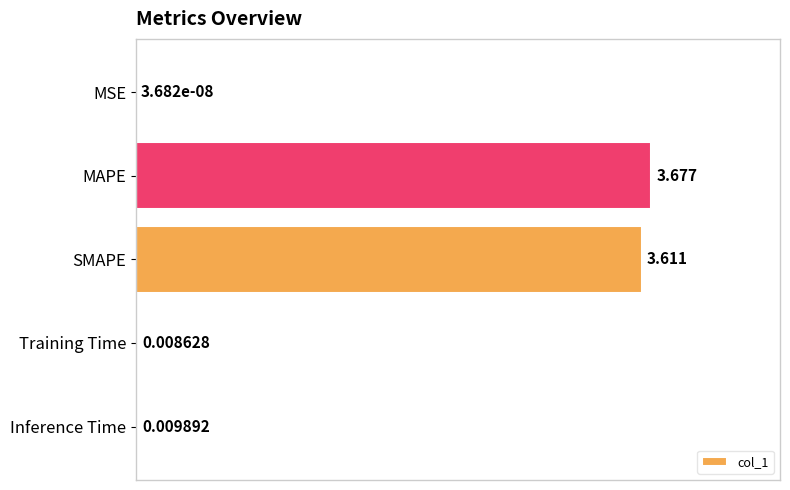

At which label is the value closest to 1?

Inference Time